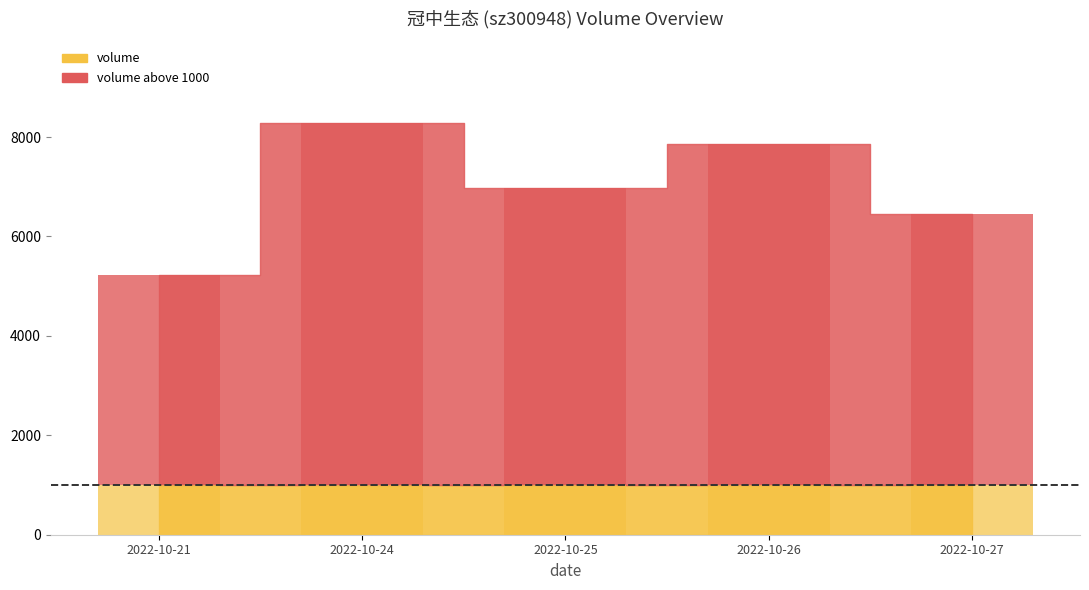

The value at 2022-10-25 is 352. True or false?

False